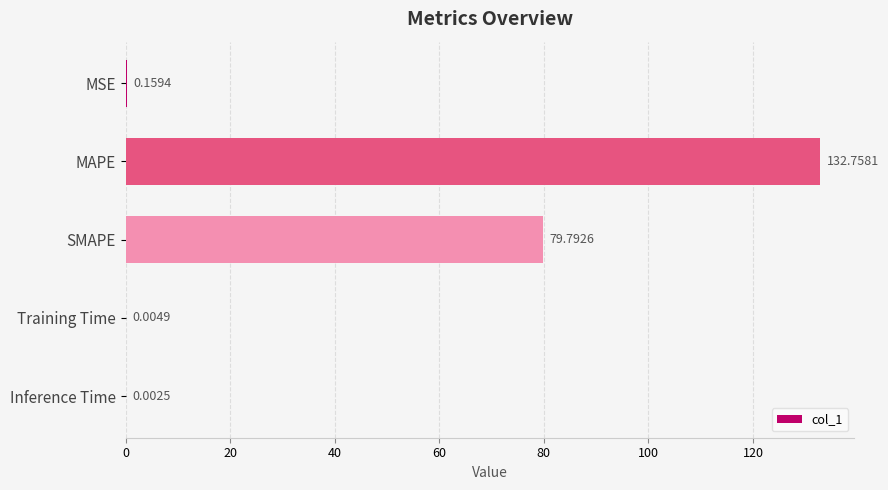

What is the sum of all values?

212.7